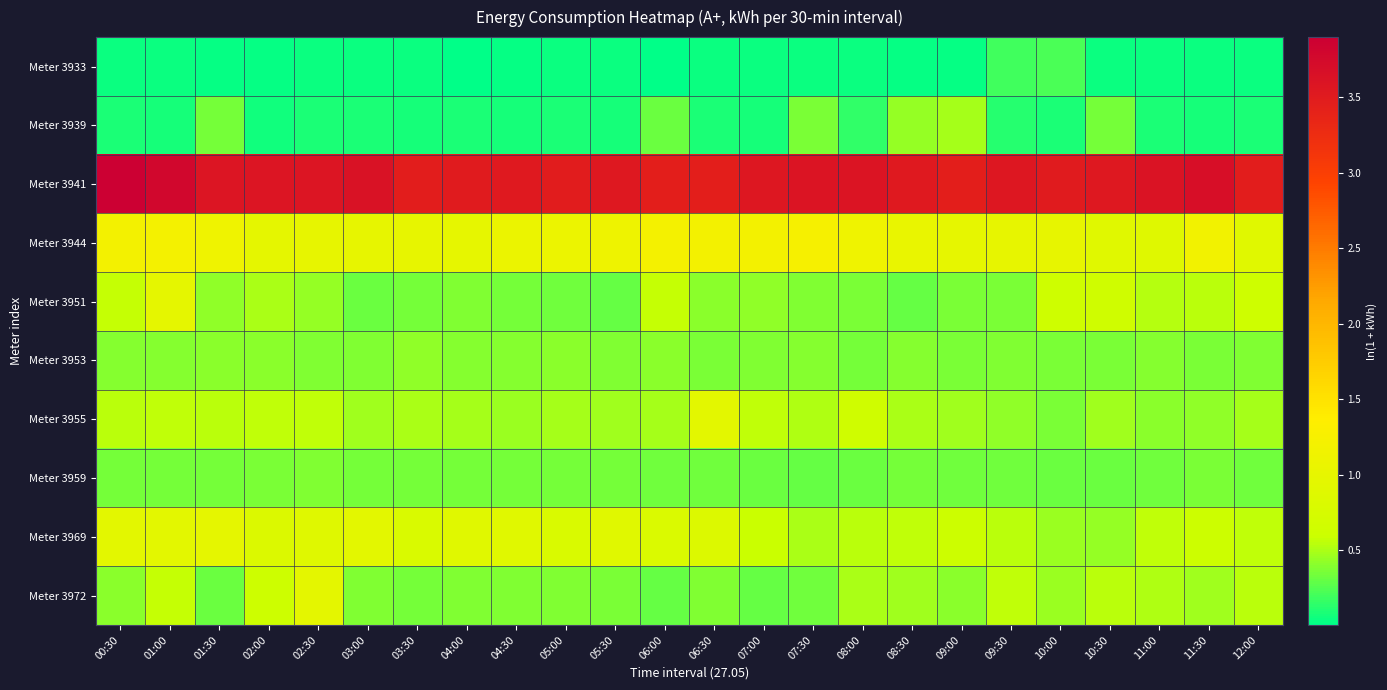

Reading left to right, transcribe all the data shown in this chart.

Meter 3933: 00:30=0.0	01:00=0.0	01:30=0.0	02:00=0.0	02:30=0.0	03:00=0.0	03:30=0.0	04:00=0.0	04:30=0.0	05:00=0.0	05:30=0.0	06:00=0.0	06:30=0.0	07:00=0.0	07:30=0.0	08:00=0.0	08:30=0.0	09:00=0.0	09:30=0.2	10:00=0.2	10:30=0.0	11:00=0.0	11:30=0.0	12:00=0.0
Meter 3939: 00:30=0.1	01:00=0.1	01:30=0.3	02:00=0.1	02:30=0.1	03:00=0.1	03:30=0.1	04:00=0.1	04:30=0.1	05:00=0.1	05:30=0.1	06:00=0.3	06:30=0.1	07:00=0.1	07:30=0.4	08:00=0.2	08:30=0.4	09:00=0.5	09:30=0.1	10:00=0.1	10:30=0.3	11:00=0.1	11:30=0.1	12:00=0.1
Meter 3941: 00:30=3.9	01:00=3.8	01:30=3.6	02:00=3.6	02:30=3.6	03:00=3.6	03:30=3.5	04:00=3.5	04:30=3.5	05:00=3.5	05:30=3.5	06:00=3.4	06:30=3.4	07:00=3.6	07:30=3.6	08:00=3.6	08:30=3.5	09:00=3.5	09:30=3.6	10:00=3.5	10:30=3.5	11:00=3.6	11:30=3.7	12:00=3.5
Meter 3944: 00:30=1.2	01:00=1.2	01:30=1.1	02:00=1.0	02:30=1.0	03:00=1.0	03:30=1.0	04:00=1.0	04:30=1.1	05:00=1.1	05:30=1.1	06:00=1.2	06:30=1.2	07:00=1.2	07:30=1.2	08:00=1.1	08:30=1.0	09:00=1.0	09:30=1.0	10:00=1.0	10:30=0.9	11:00=0.9	11:30=1.2	12:00=0.9
Meter 3951: 00:30=0.6	01:00=1.0	01:30=0.4	02:00=0.5	02:30=0.4	03:00=0.3	03:30=0.4	04:00=0.4	04:30=0.3	05:00=0.3	05:30=0.3	06:00=0.6	06:30=0.4	07:00=0.4	07:30=0.4	08:00=0.4	08:30=0.3	09:00=0.4	09:30=0.4	10:00=0.6	10:30=0.7	11:00=0.5	11:30=0.5	12:00=0.6
Meter 3953: 00:30=0.4	01:00=0.4	01:30=0.4	02:00=0.4	02:30=0.4	03:00=0.4	03:30=0.4	04:00=0.4	04:30=0.4	05:00=0.4	05:30=0.4	06:00=0.4	06:30=0.4	07:00=0.4	07:30=0.4	08:00=0.4	08:30=0.4	09:00=0.4	09:30=0.4	10:00=0.4	10:30=0.4	11:00=0.4	11:30=0.4	12:00=0.4
Meter 3955: 00:30=0.5	01:00=0.6	01:30=0.5	02:00=0.6	02:30=0.6	03:00=0.5	03:30=0.5	04:00=0.5	04:30=0.5	05:00=0.5	05:30=0.5	06:00=0.5	06:30=1.0	07:00=0.6	07:30=0.5	08:00=0.6	08:30=0.5	09:00=0.5	09:30=0.4	10:00=0.4	10:30=0.5	11:00=0.4	11:30=0.4	12:00=0.5
Meter 3959: 00:30=0.3	01:00=0.3	01:30=0.3	02:00=0.4	02:30=0.4	03:00=0.3	03:30=0.3	04:00=0.3	04:30=0.3	05:00=0.3	05:30=0.4	06:00=0.3	06:30=0.3	07:00=0.3	07:30=0.3	08:00=0.3	08:30=0.4	09:00=0.3	09:30=0.3	10:00=0.3	10:30=0.3	11:00=0.3	11:30=0.4	12:00=0.3
Meter 3969: 00:30=0.9	01:00=1.0	01:30=1.0	02:00=0.8	02:30=0.9	03:00=1.0	03:30=0.8	04:00=0.9	04:30=0.9	05:00=0.8	05:30=0.9	06:00=0.8	06:30=0.8	07:00=0.6	07:30=0.5	08:00=0.5	08:30=0.6	09:00=0.6	09:30=0.5	10:00=0.5	10:30=0.4	11:00=0.6	11:30=0.6	12:00=0.6
Meter 3972: 00:30=0.4	01:00=0.6	01:30=0.3	02:00=0.6	02:30=1.0	03:00=0.4	03:30=0.3	04:00=0.4	04:30=0.4	05:00=0.4	05:30=0.4	06:00=0.3	06:30=0.4	07:00=0.3	07:30=0.3	08:00=0.5	08:30=0.5	09:00=0.4	09:30=0.6	10:00=0.4	10:30=0.5	11:00=0.5	11:30=0.5	12:00=0.5